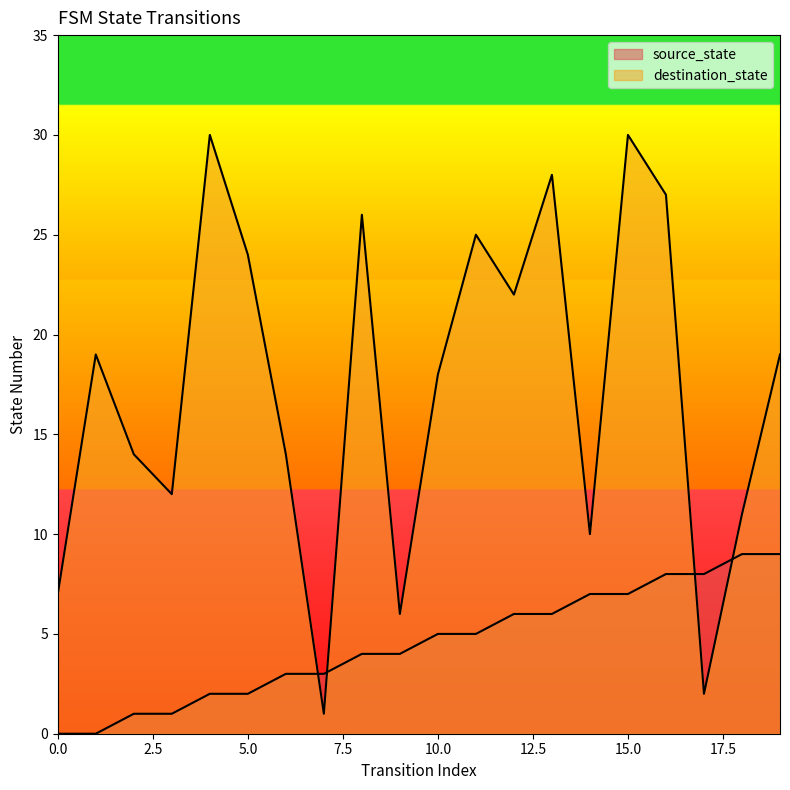

How many intersections are there between destination_state and source_state?

4